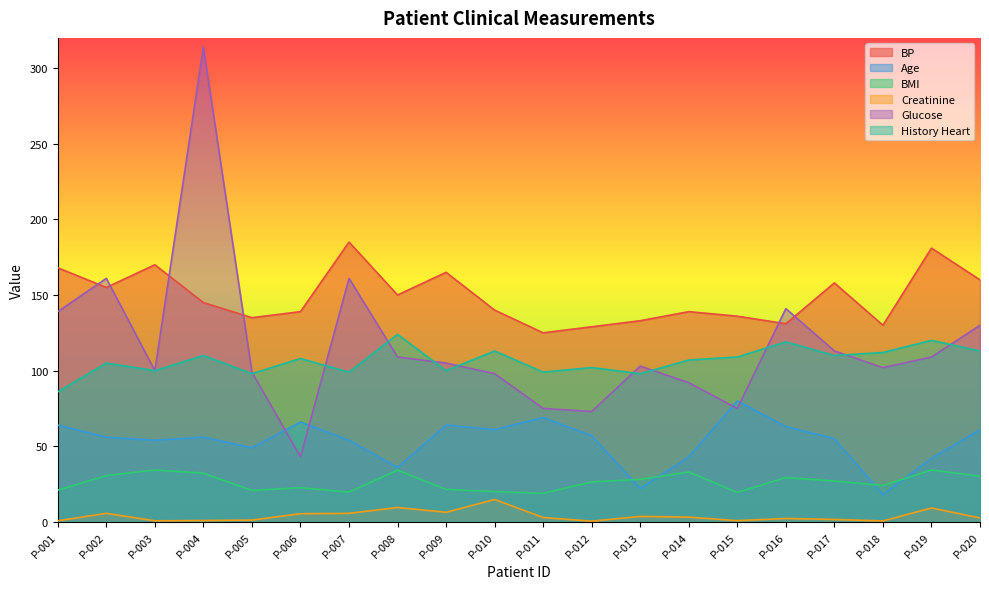

Rank the series by their maximum value, from highest to lowest.

Glucose, BP, History Heart, Age, BMI, Creatinine